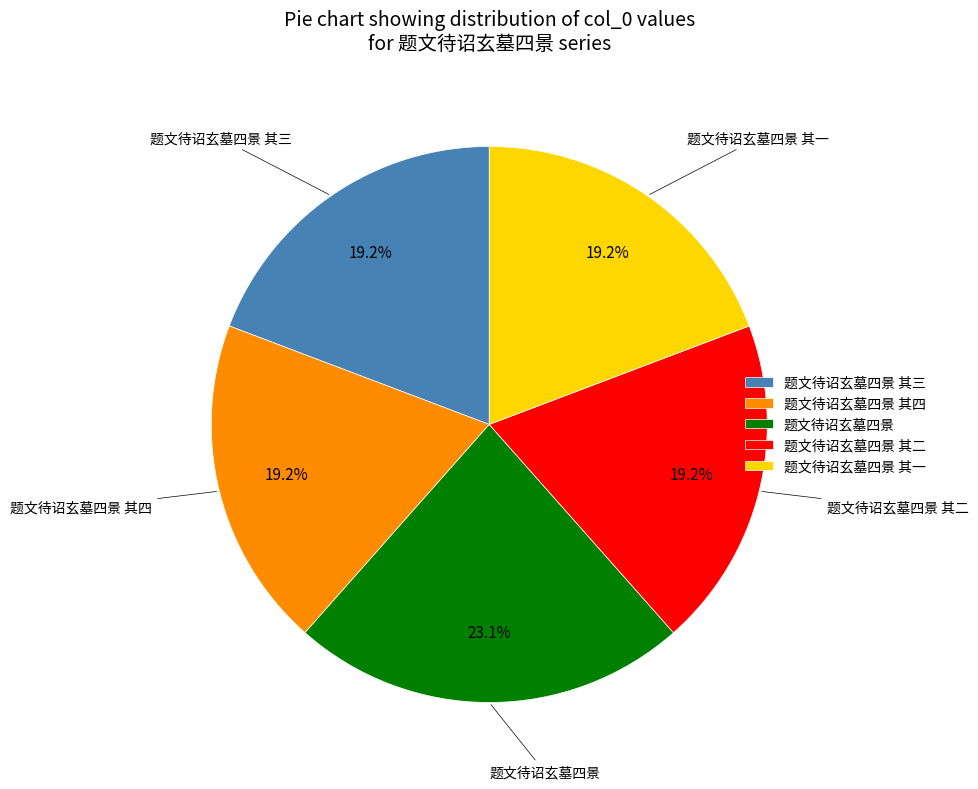

How much of the chart is everything except 题文待诏玄墓四景?

76.9%